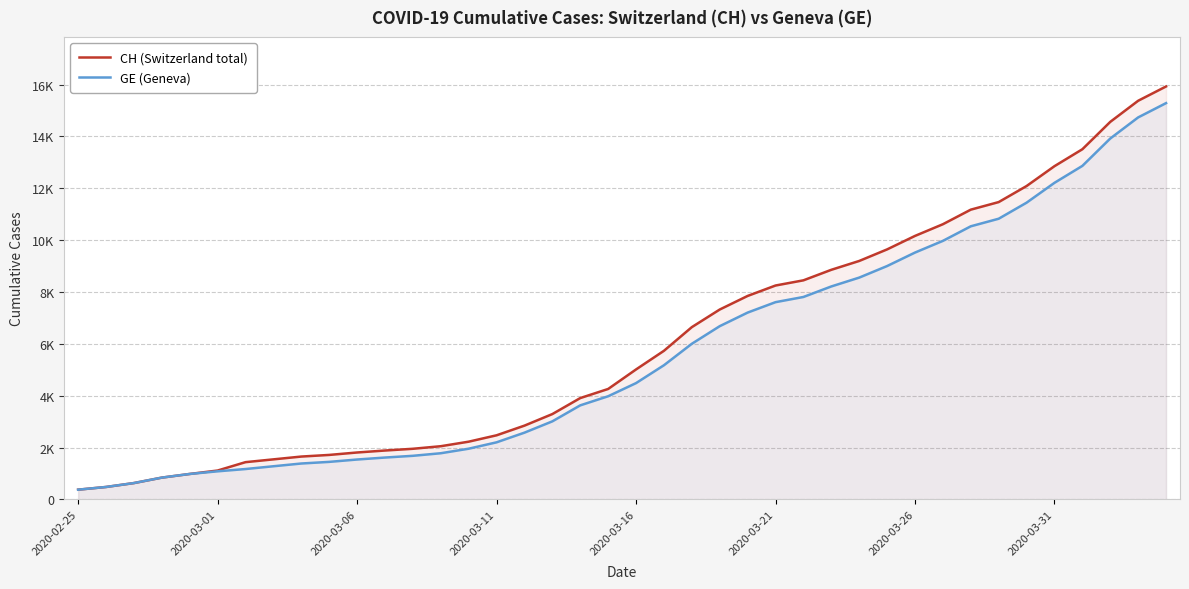

True or false: GE (Geneva) and CH (Switzerland total) intersect in this chart.

False